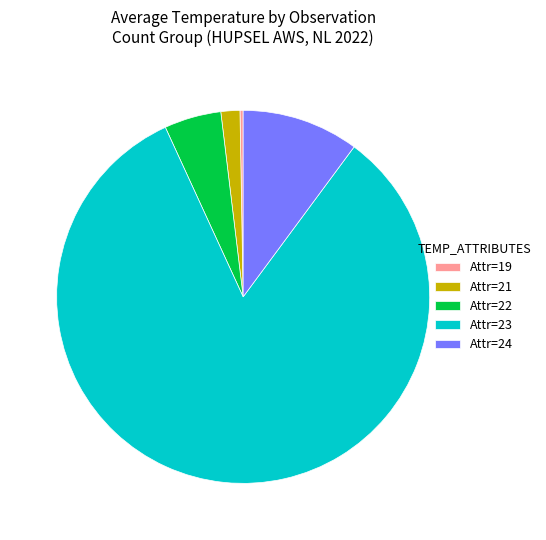

Which has a higher value, Attr=22 or Attr=24?

Attr=24